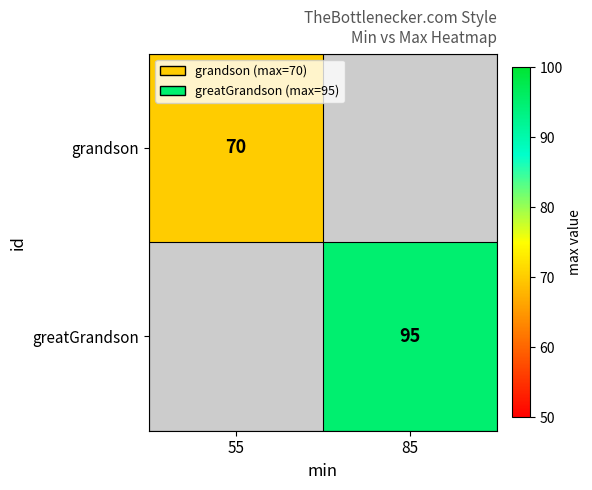

At how many categories does at least one series exceed 87?

1